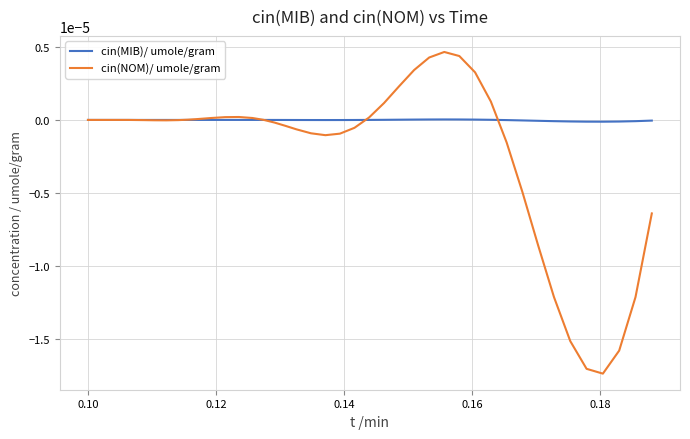

Which series has the largest range (max minus min)?

cin(NOM)/ umole/gram